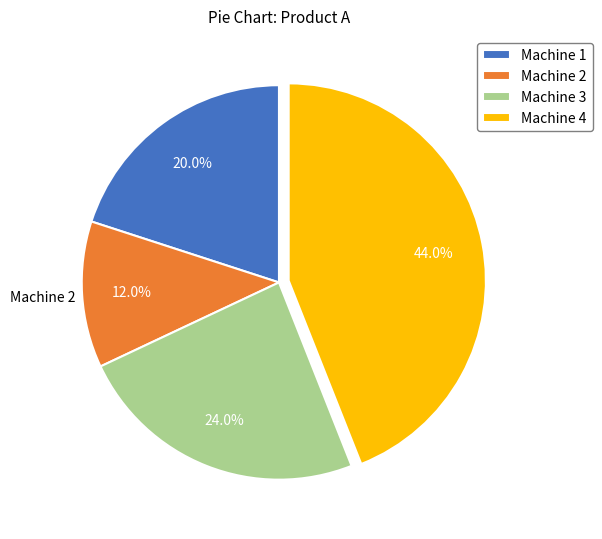

To the nearest percent, what is the difference between the largest and smallest slice percentages?

32%